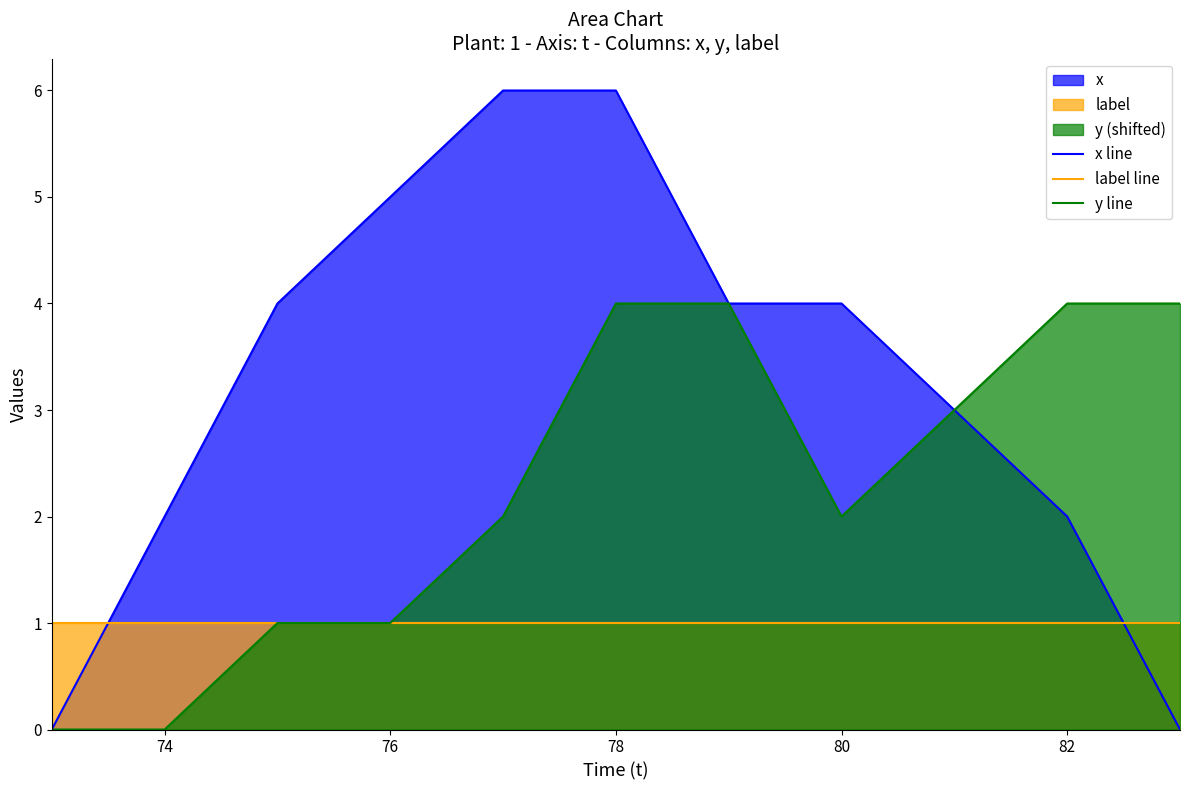

What is the difference between the highest and lowest values at 78?

5